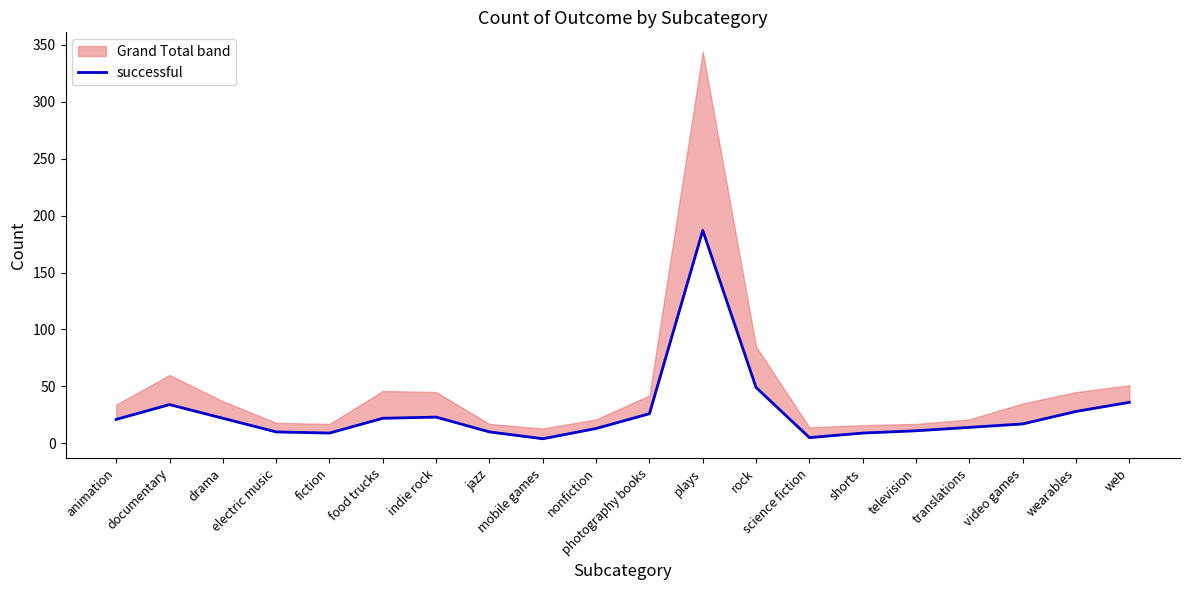

What is the label of the 18th point from the left?

video games